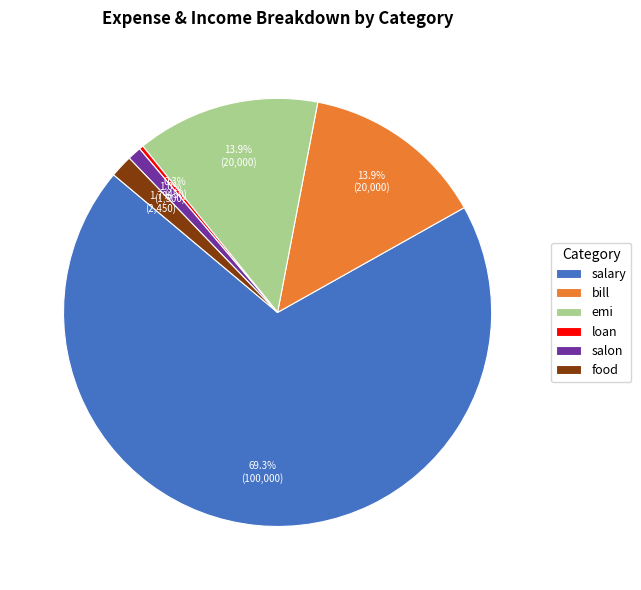

What is the largest slice in the pie chart?

salary